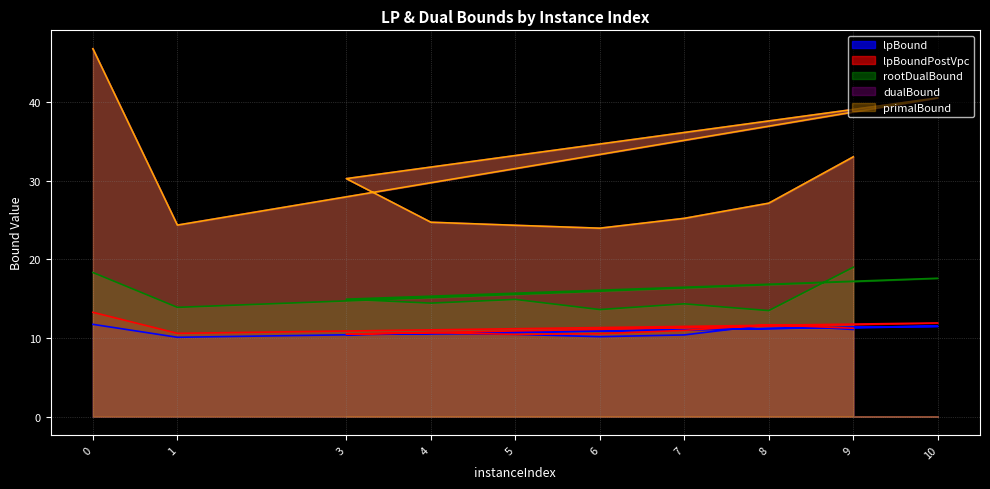

Does the chart display data point markers on the line(s)?

No